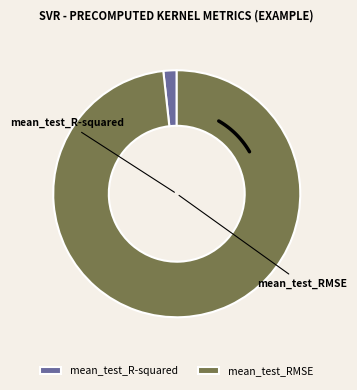

Which has a higher value, mean_test_R-squared or mean_test_RMSE?

mean_test_RMSE